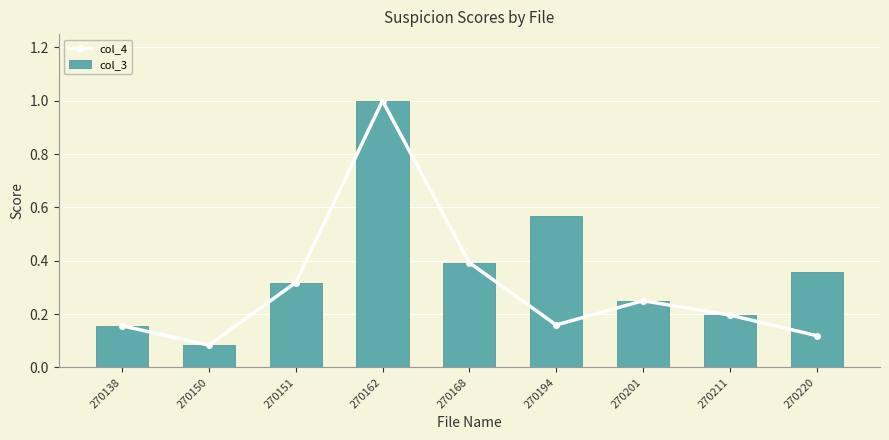

Reading left to right, list all the values displayed in this chart.

col_4: 270138=0.2	270150=0.1	270151=0.3	270162=1.0	270168=0.4	270194=0.2	270201=0.2	270211=0.2	270220=0.1
col_3: 270138=0.2	270150=0.1	270151=0.3	270162=1.0	270168=0.4	270194=0.6	270201=0.2	270211=0.2	270220=0.4